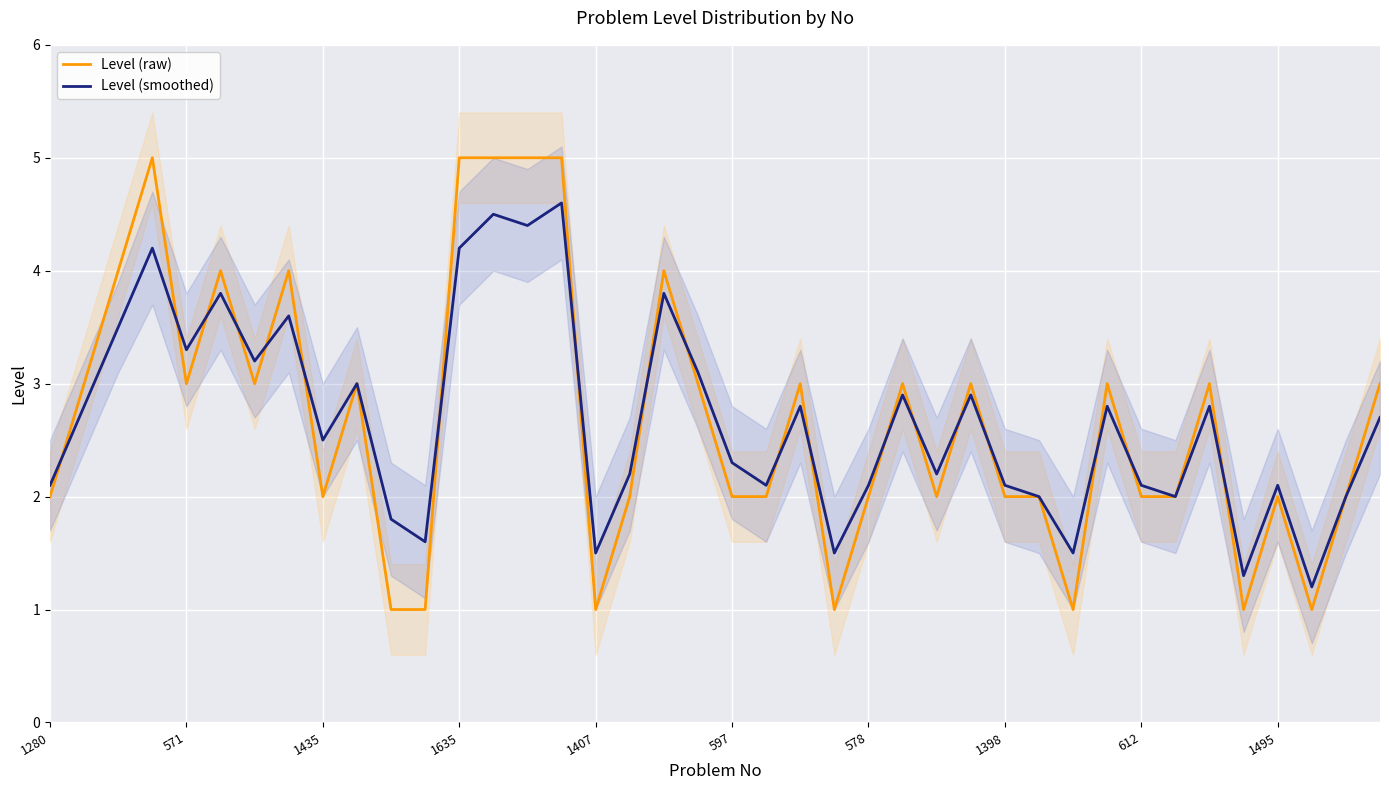

Is it true that Level (smoothed) equals 1.3 at 35?

True